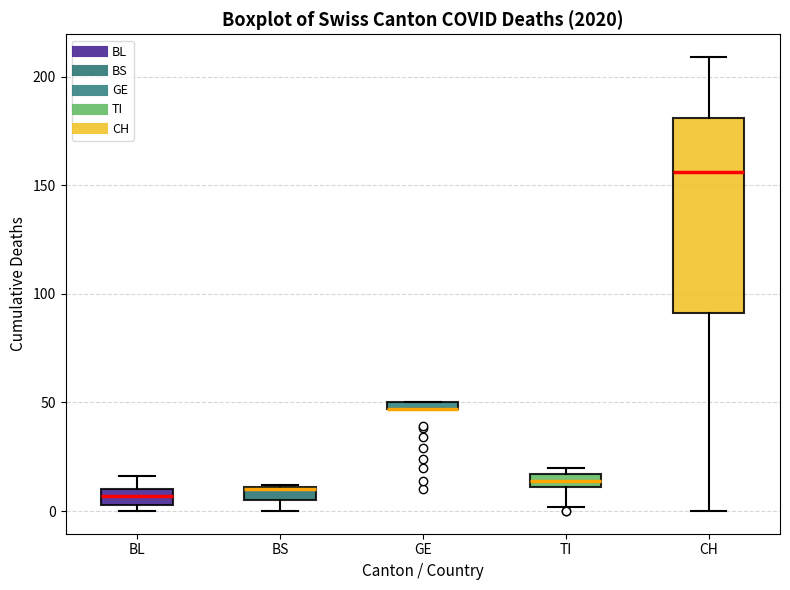

Which box is the tallest, from its lower edge to its upper edge?

CH